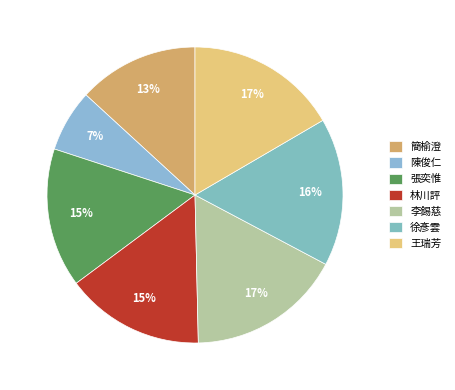

To the nearest percent, what percentage of the pie is 林川評?

15%